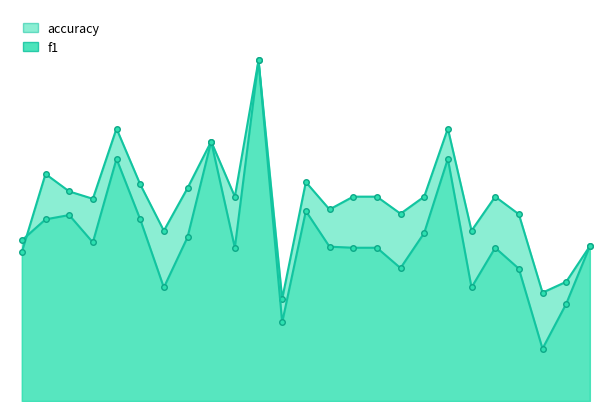

Count the accuracy values in the range 0 to 1.

25